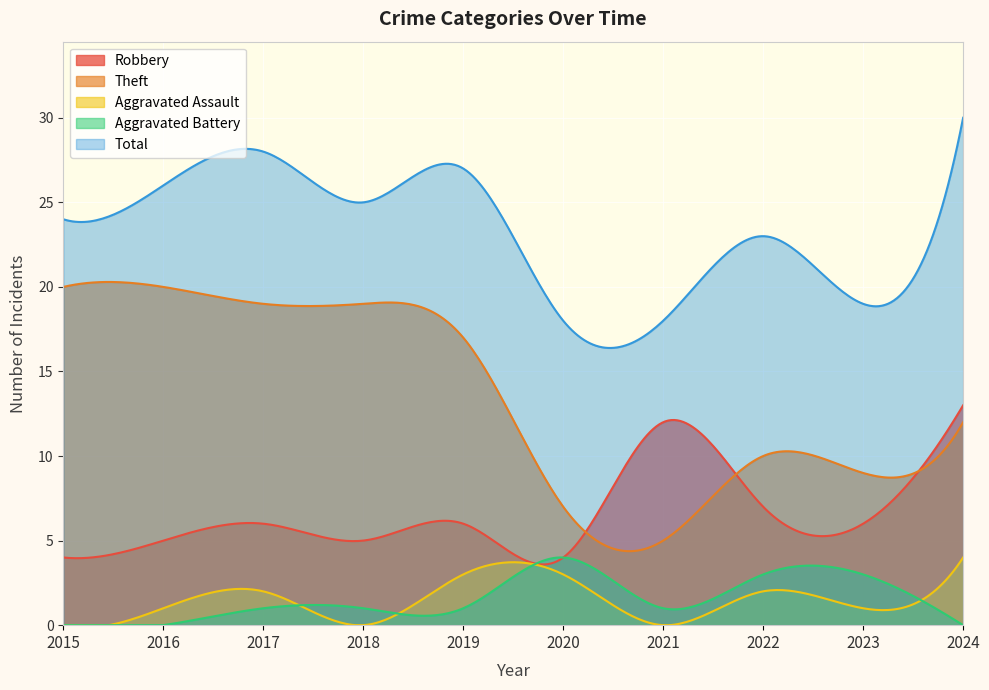

What is the sum of all Aggravated Battery values?

477.8